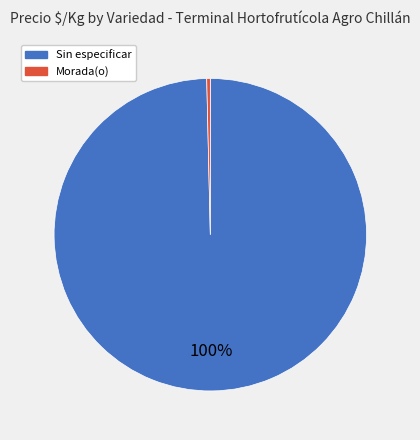

What is the smallest slice in the pie chart?

Morada(o)